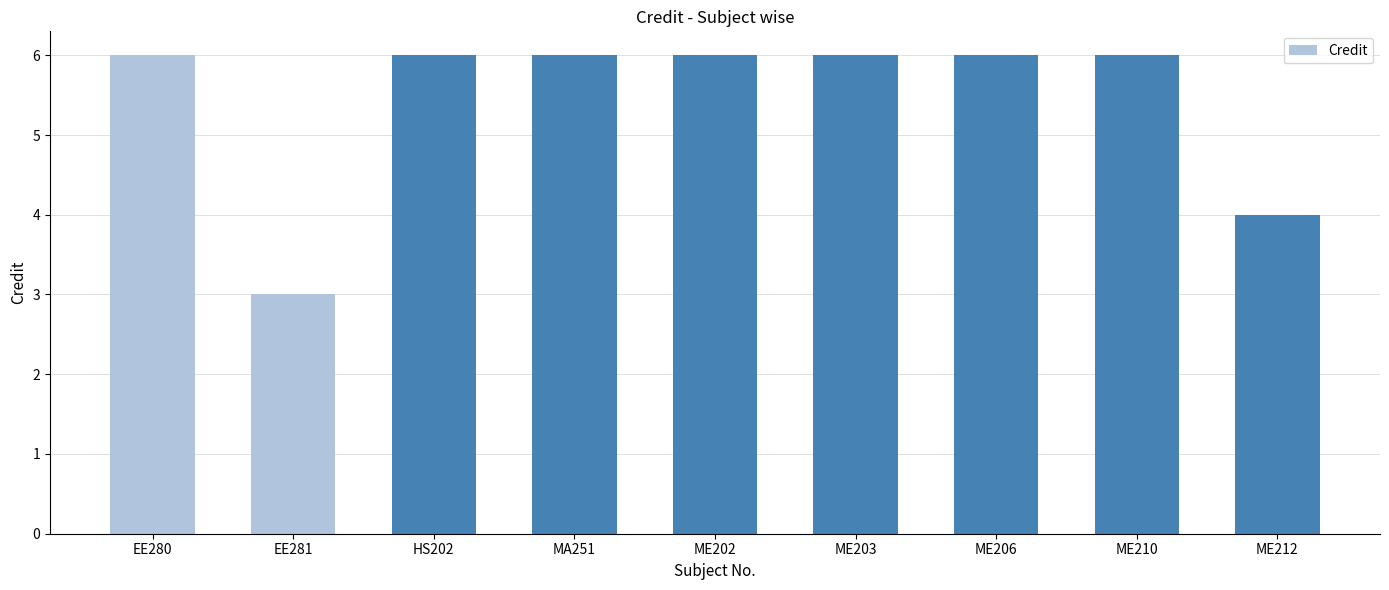

Reading left to right, extract all data points from this chart.

6	3	6	6	6	6	6	6	4